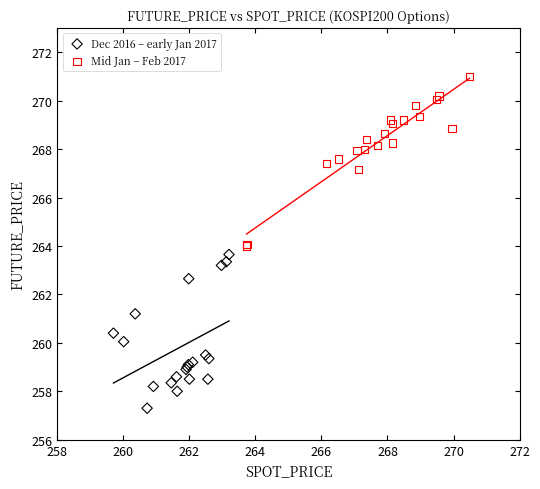

Which series contains the highest Y value?

Mid Jan – Feb 2017